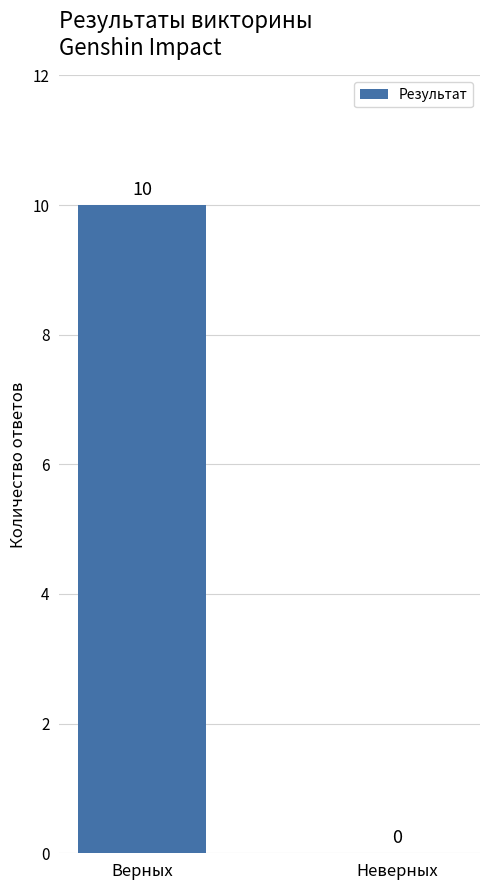

How many positive values are there?

1